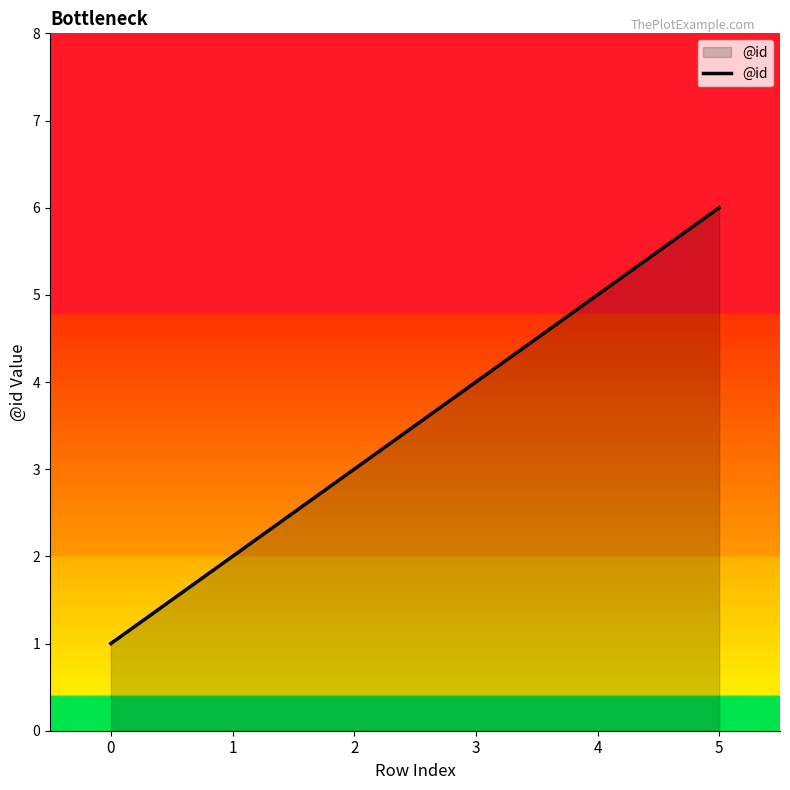

What is the difference between the maximum and second lowest values?

4